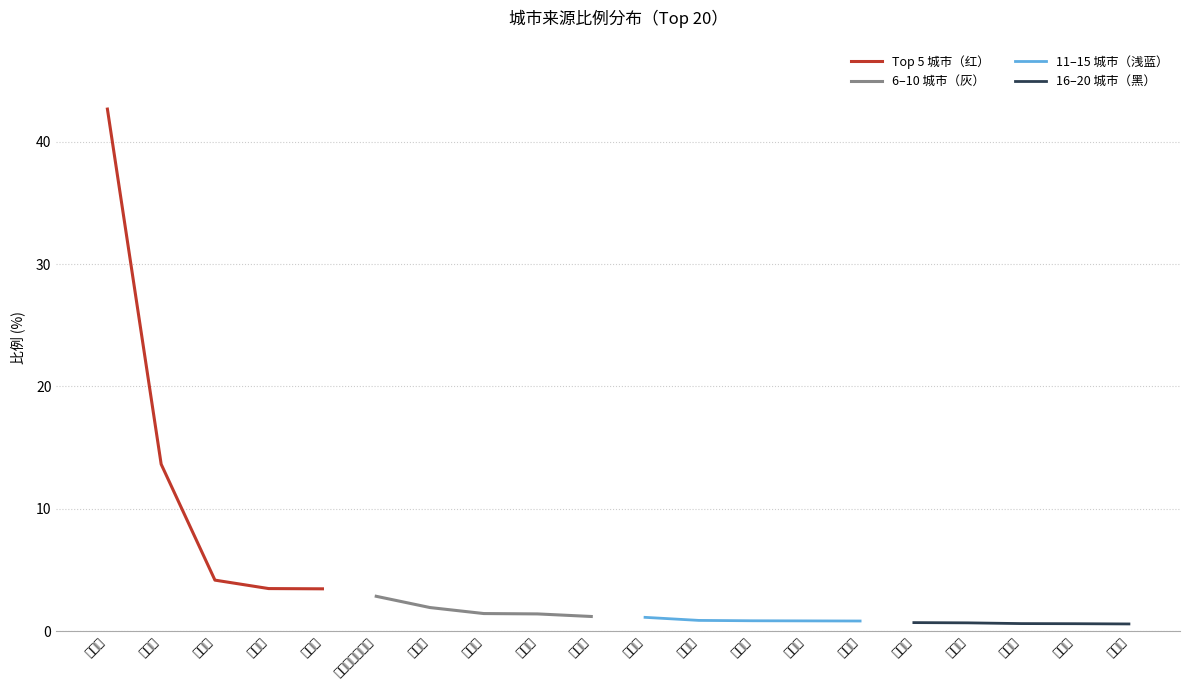

What is the highest value of the Top 5 城市（红） series?

42.7